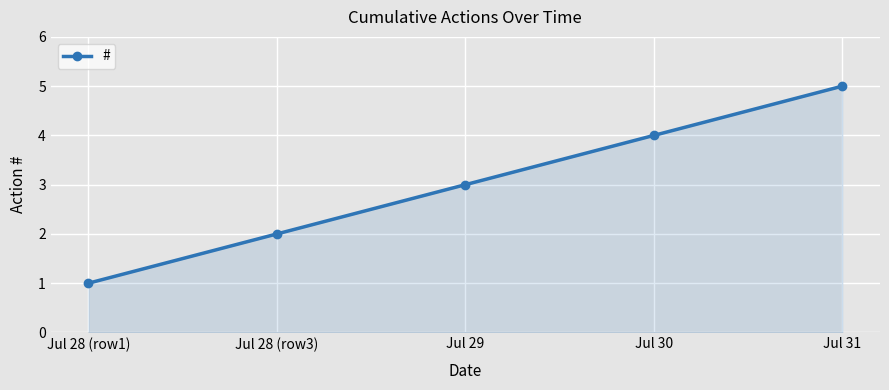

List the labels in order of value, smallest first.

Jul 28 (row1), Jul 28 (row3), Jul 29, Jul 30, Jul 31